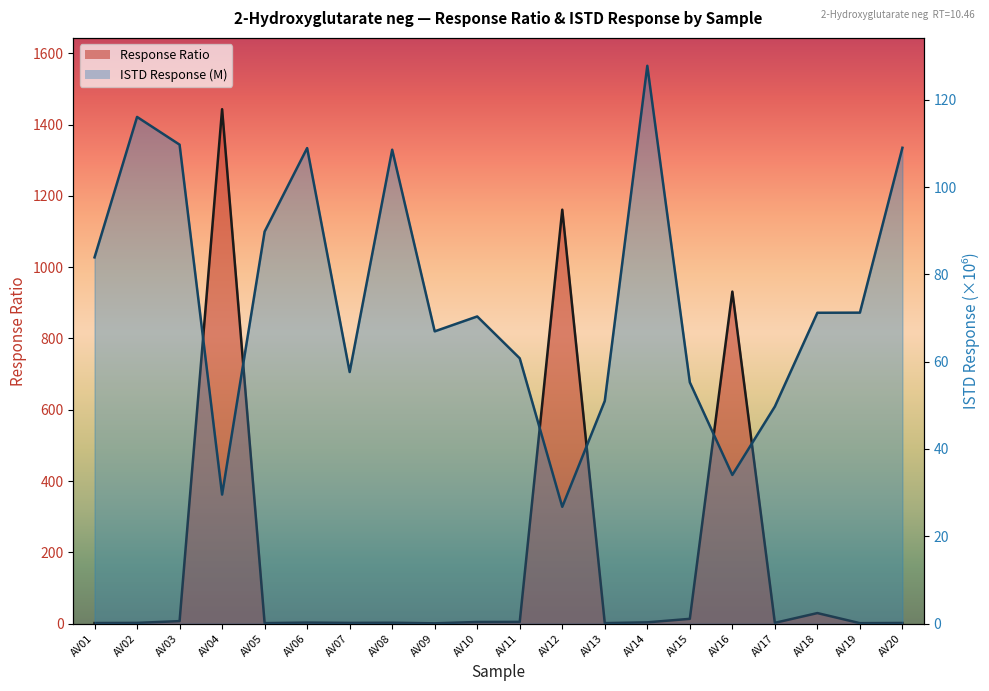

What is the minimum value for Response Ratio?

0.9